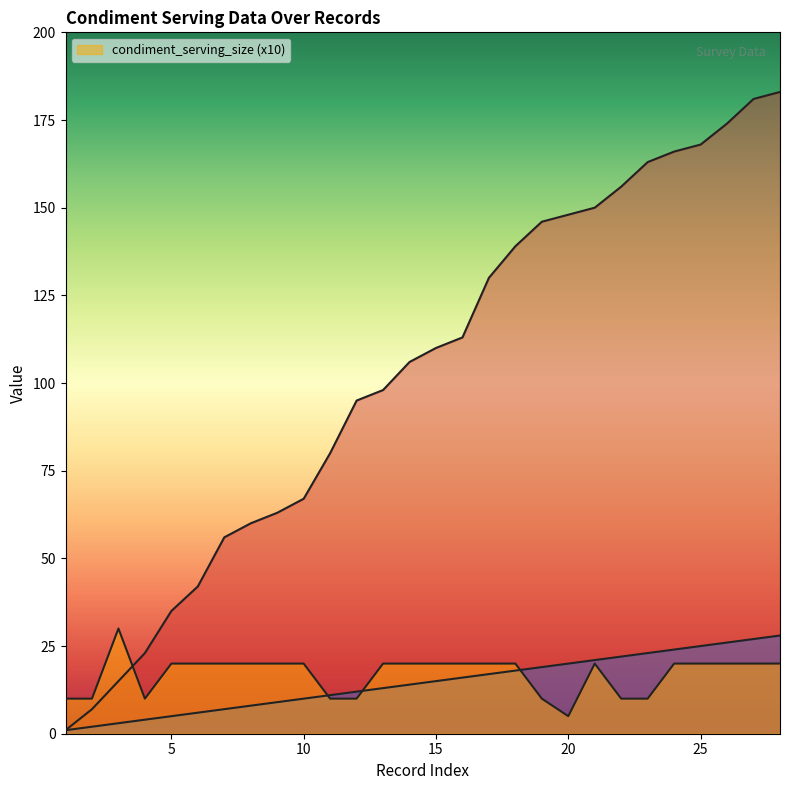

Which has a higher value, 8 or 15?

8